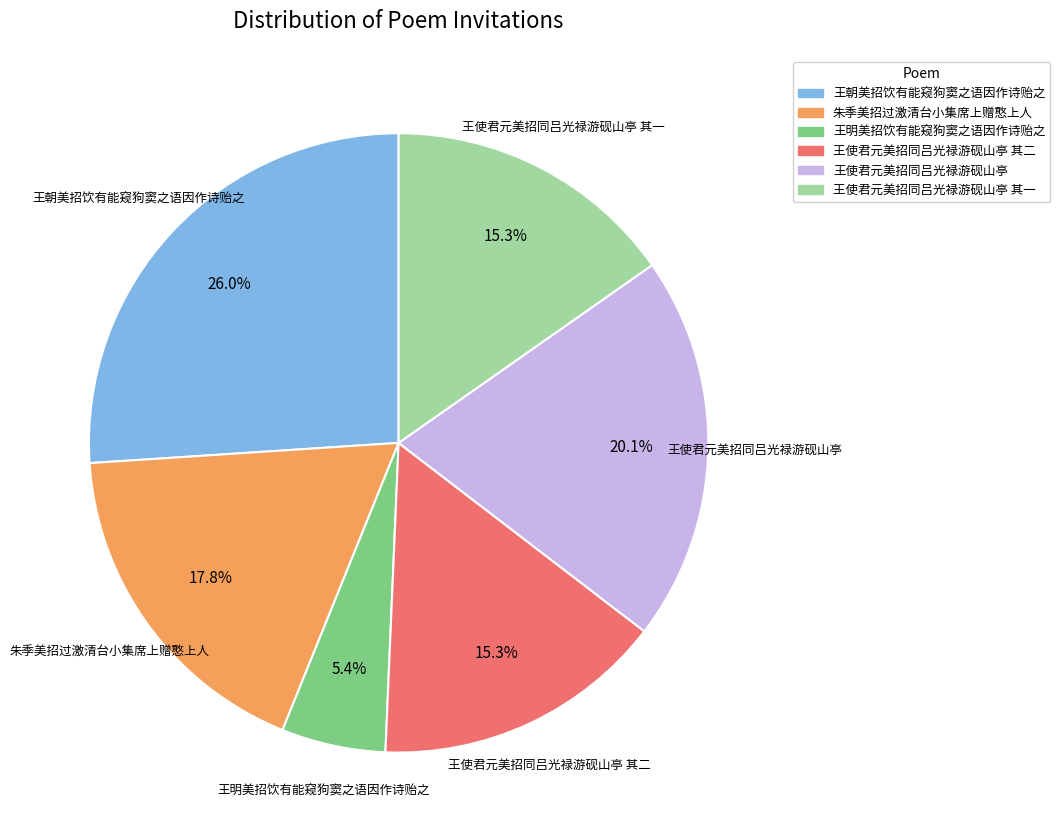

Does any single category account for the majority?

No